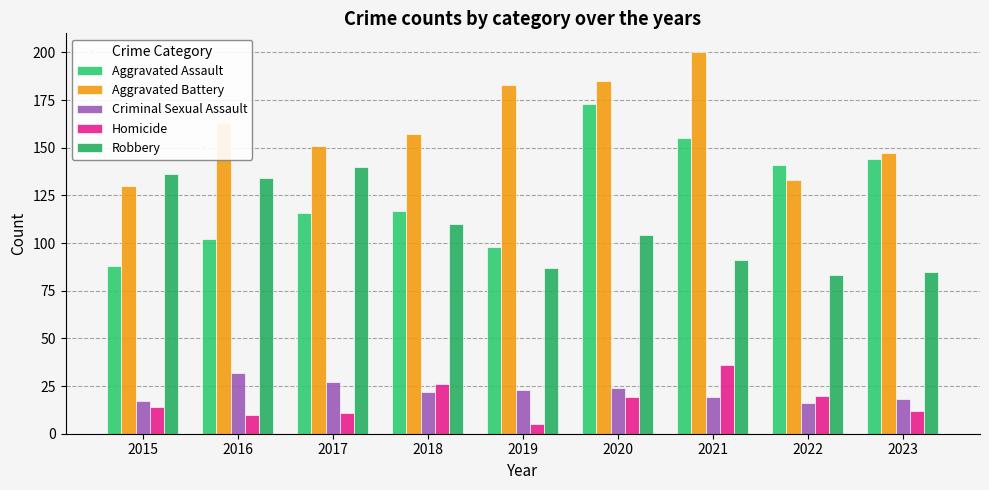

True or false: Homicide has a value of 20 at 2015.

False